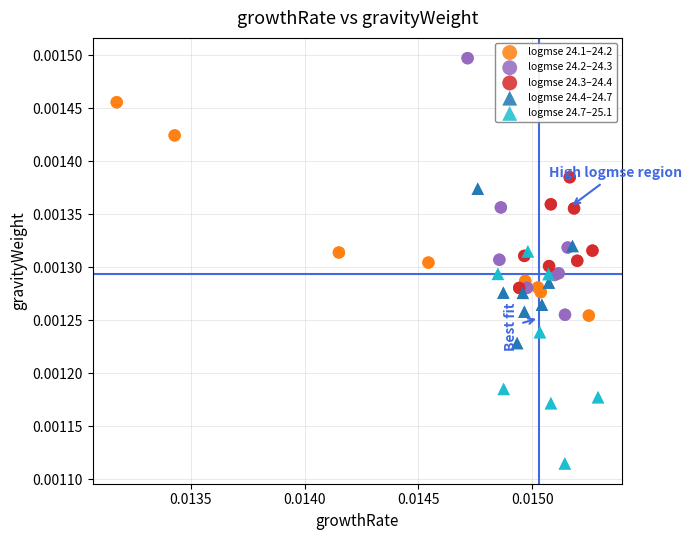

Which series reaches the maximum Y coordinate?

logmse 24.2–24.3